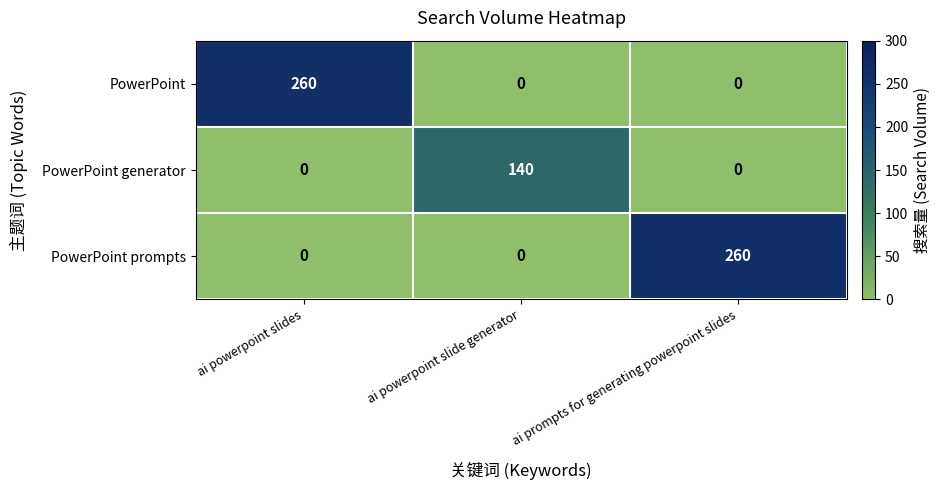

Reading left to right, extract all data points from this chart.

PowerPoint: 260	0	0
PowerPoint generator: 0	140	0
PowerPoint prompts: 0	0	260